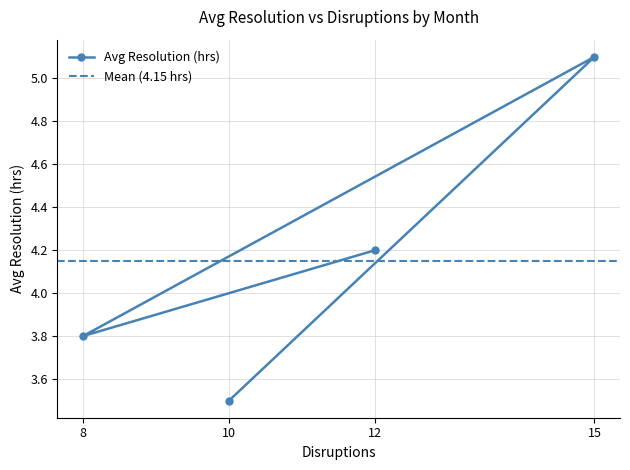

What is the sum of the values at 15 and 10?

8.6